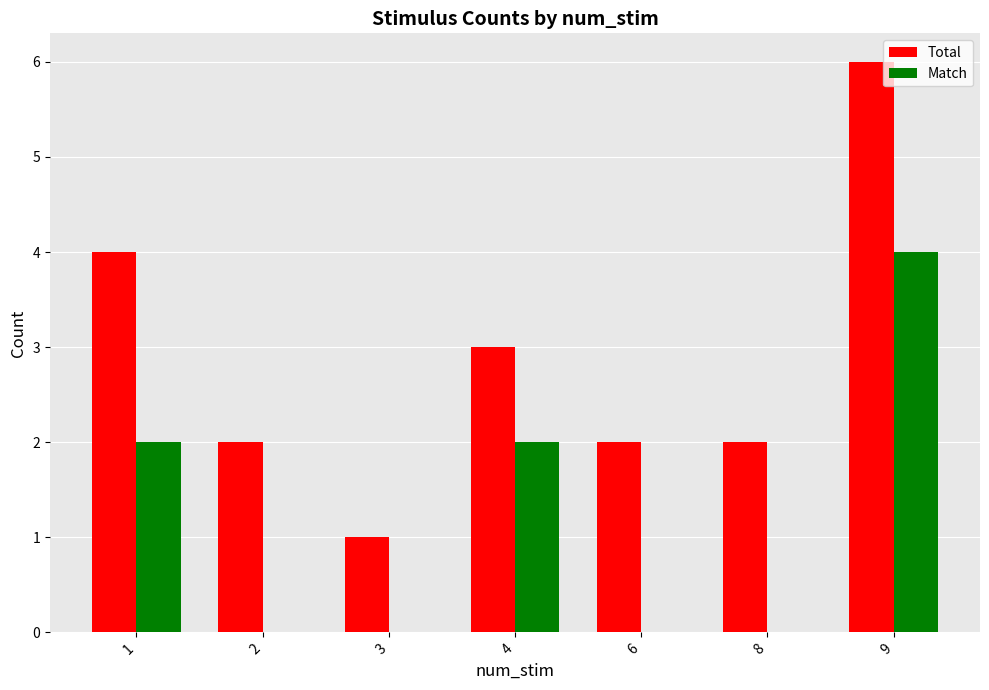

What is the greatest value displayed?

6